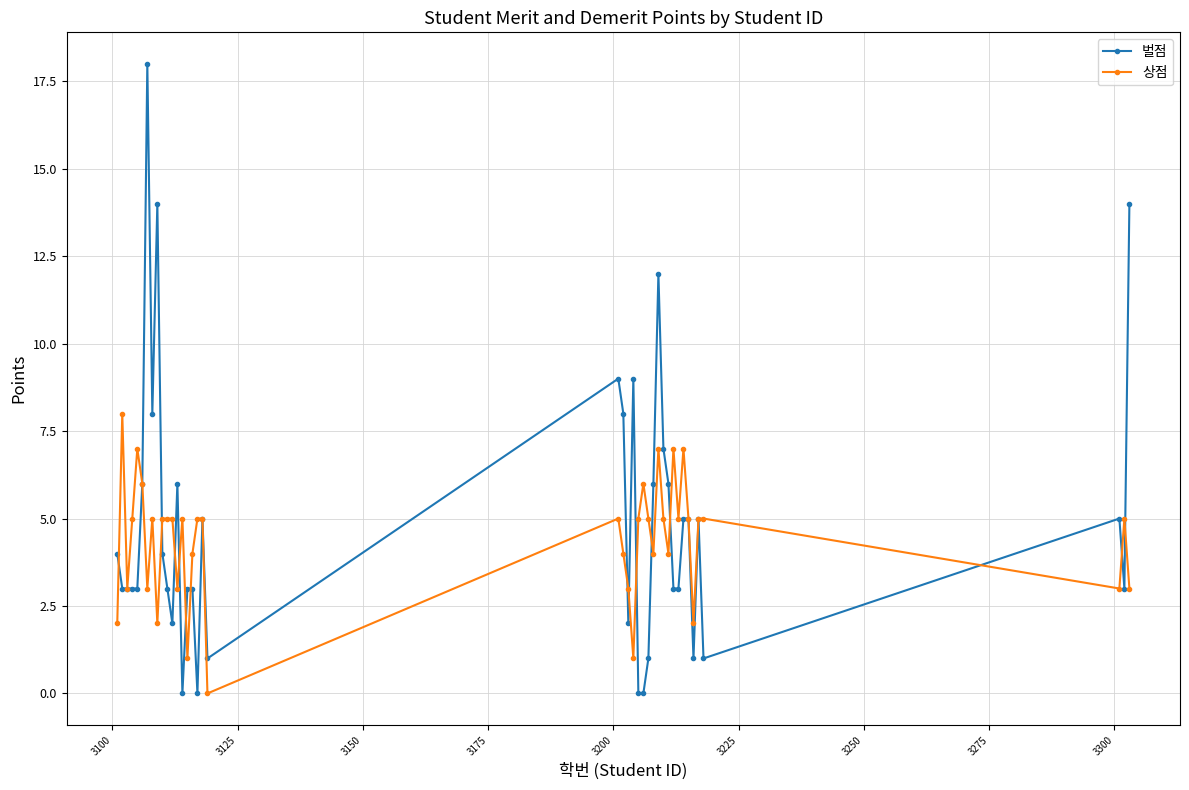

How many lines are shown in the chart?

2